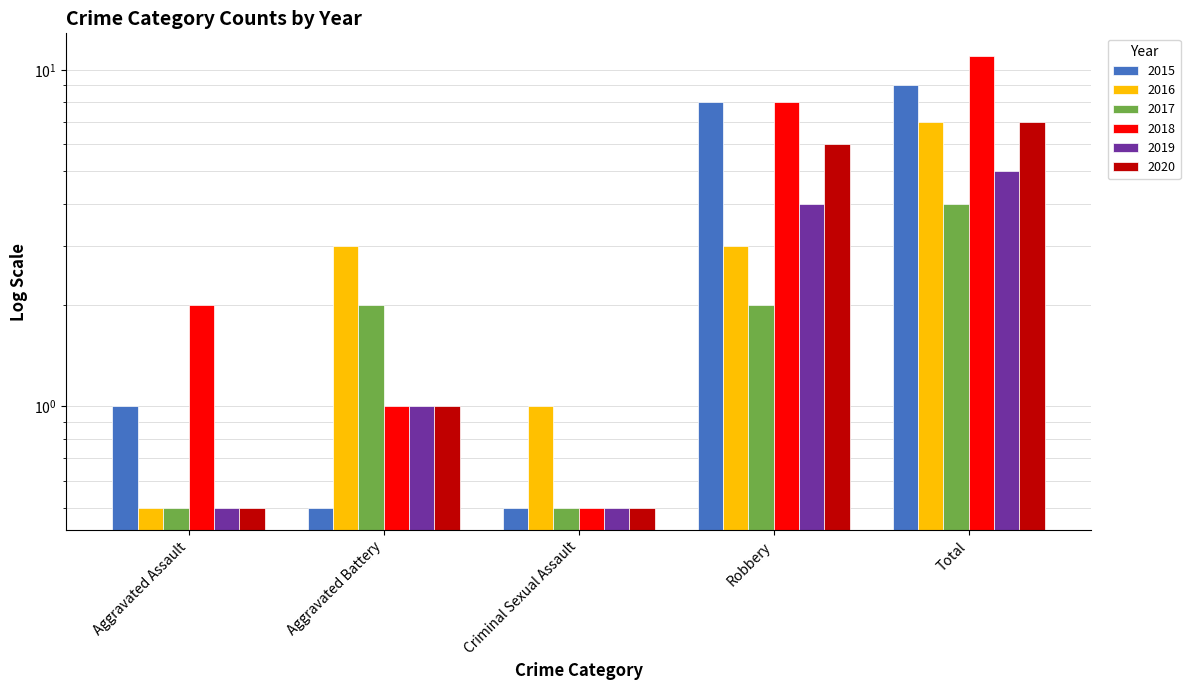

Does the chart contain stacked bars?

No